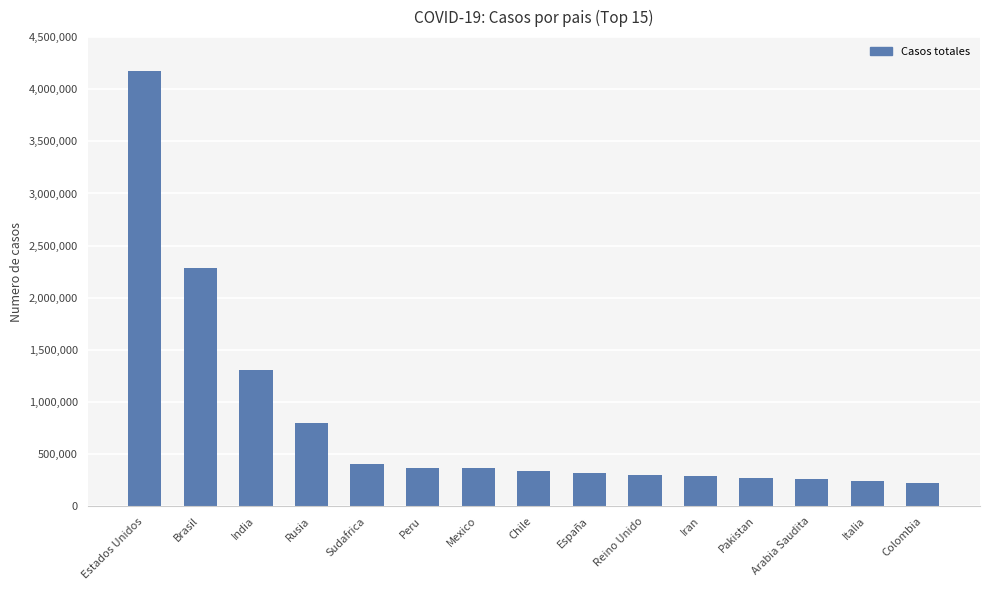

The value at Sudafrica is 169393. True or false?

False